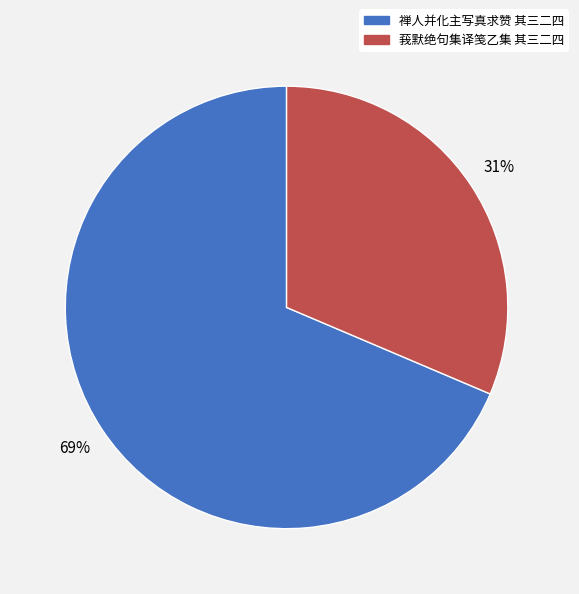

Count the number of slices in the pie.

2